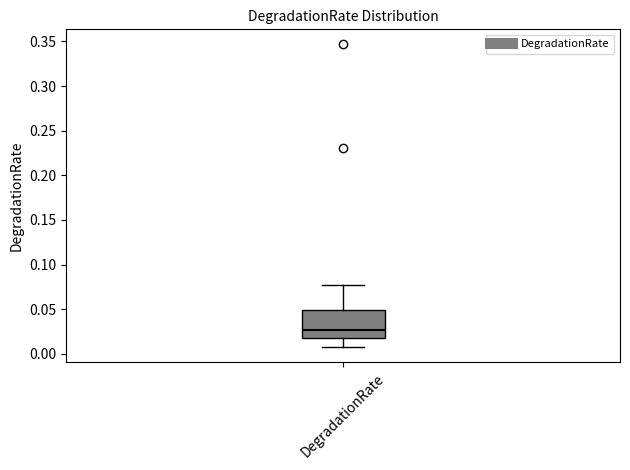

Transcribe this box plot: give where the median line is, the range the box spans, and where the two whiskers end, as read against the y-axis. The values are not printed on the chart, so give them approximately, as read against the axis.

median 0.025, box 0.015 to 0.050, whiskers 0.005 to 0.075